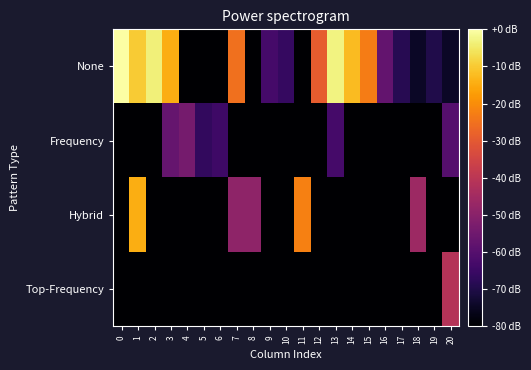

Between 3 and 15, which is larger?

3